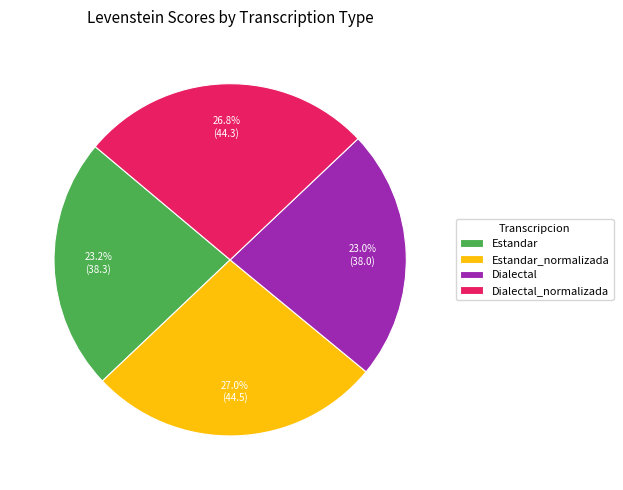

Is Dialectal the majority of the pie?

No